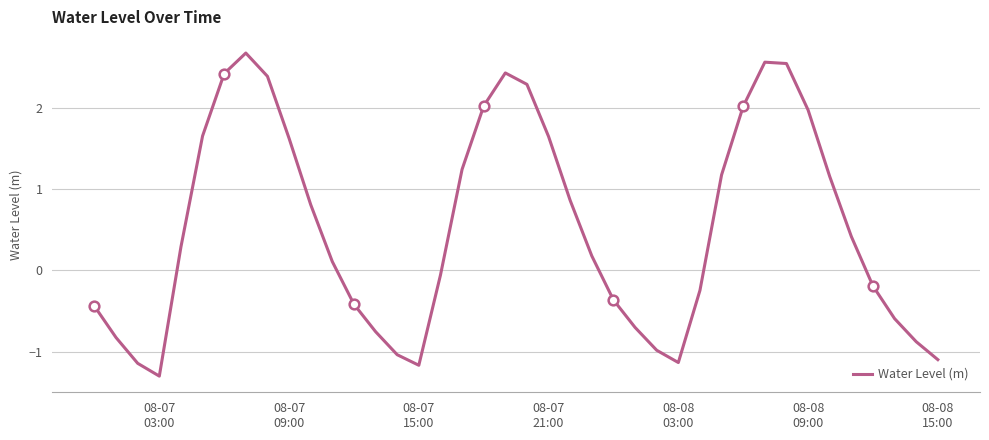

What is the highest value of the Water Level (m) series?

2.7